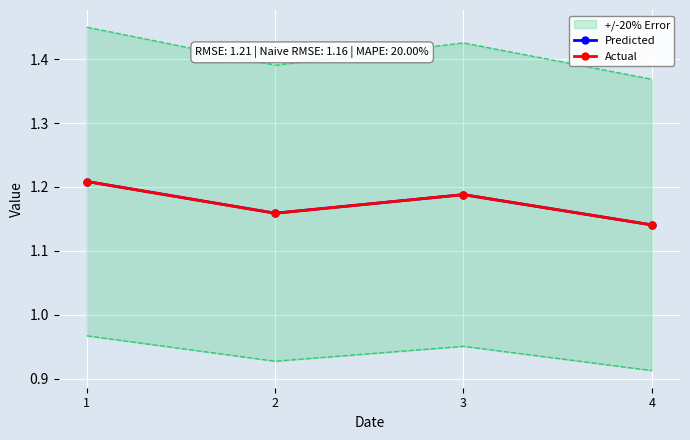

The value of Actual at 4 is 0.3. True or false?

False